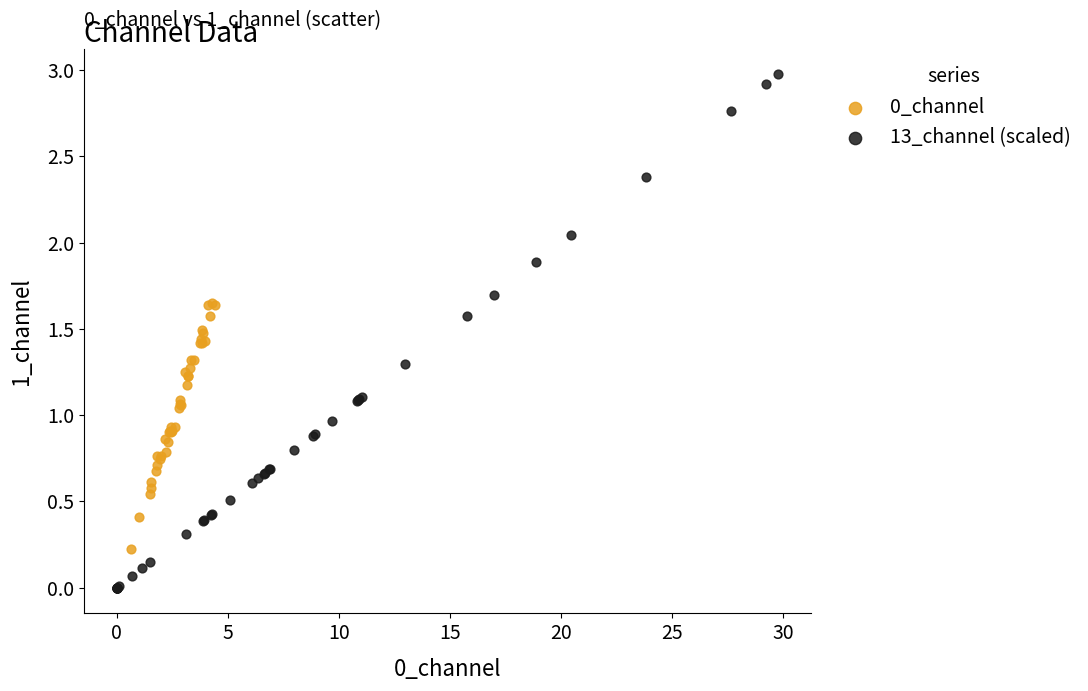

Which series contains the lowest Y value?

13_channel (scaled)